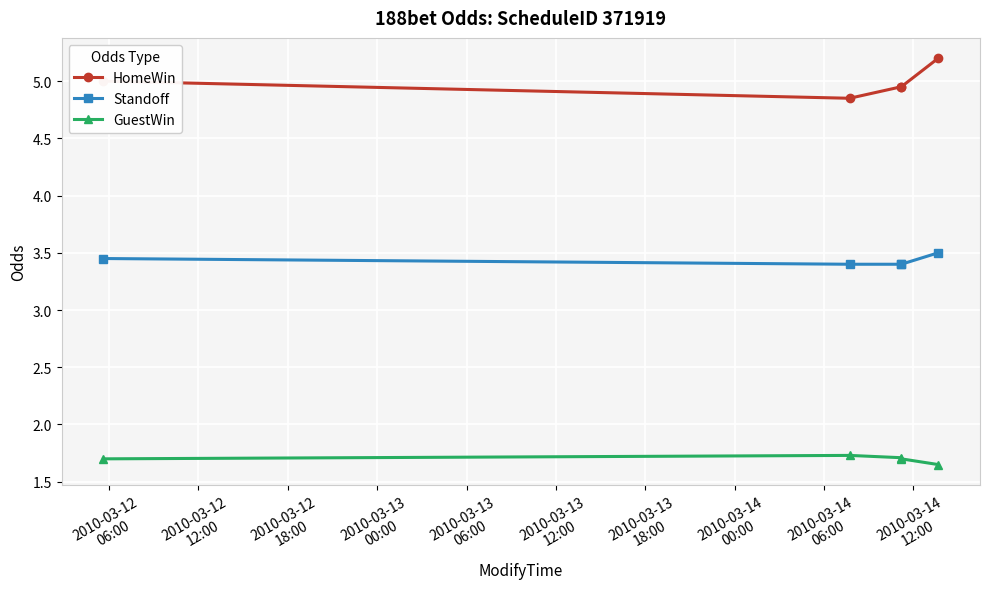

What is the highest value of the GuestWin series?

1.7